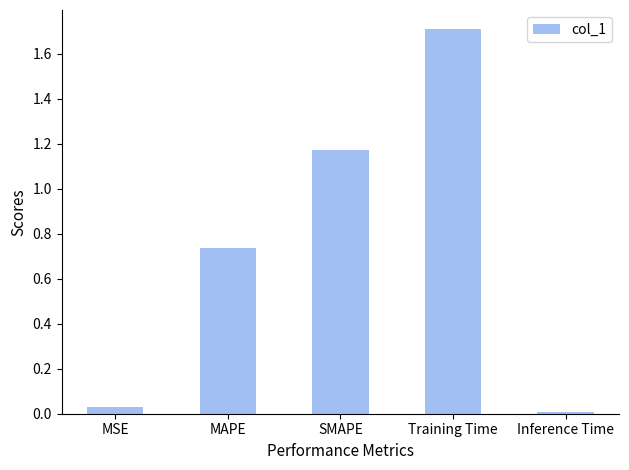

What is the sum of all values?

3.7